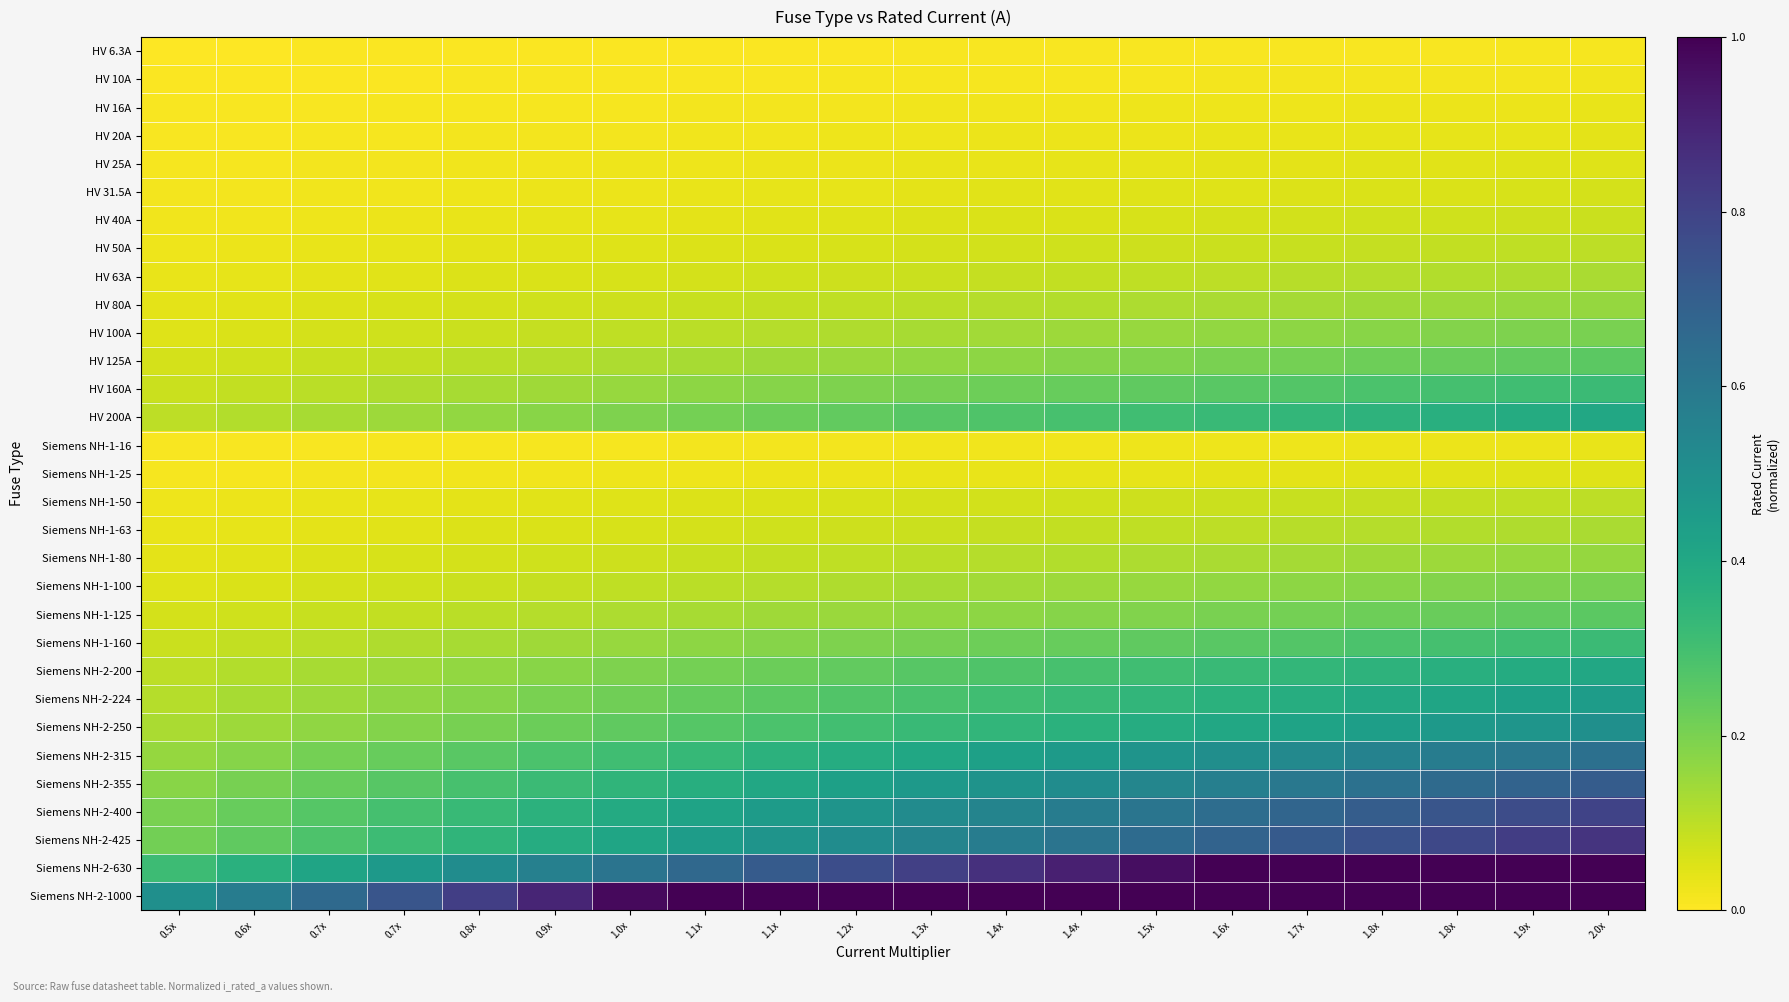

Reading right to left, list all the values displayed in this chart.

HV 6.3A: 2.0x=0.0	1.9x=0.0	1.8x=0.0	1.8x=0.0	1.7x=0.0	1.6x=0.0	1.5x=0.0	1.4x=0.0	1.4x=0.0	1.3x=0.0	1.2x=0.0	1.1x=0.0	1.1x=0.0	1.0x=0.0	0.9x=0.0	0.8x=0.0	0.7x=0.0	0.7x=0.0	0.6x=0.0	0.5x=0.0
HV 10A: 2.0x=0.0	1.9x=0.0	1.8x=0.0	1.8x=0.0	1.7x=0.0	1.6x=0.0	1.5x=0.0	1.4x=0.0	1.4x=0.0	1.3x=0.0	1.2x=0.0	1.1x=0.0	1.1x=0.0	1.0x=0.0	0.9x=0.0	0.8x=0.0	0.7x=0.0	0.7x=0.0	0.6x=0.0	0.5x=0.0
HV 16A: 2.0x=0.0	1.9x=0.0	1.8x=0.0	1.8x=0.0	1.7x=0.0	1.6x=0.0	1.5x=0.0	1.4x=0.0	1.4x=0.0	1.3x=0.0	1.2x=0.0	1.1x=0.0	1.1x=0.0	1.0x=0.0	0.9x=0.0	0.8x=0.0	0.7x=0.0	0.7x=0.0	0.6x=0.0	0.5x=0.0
HV 20A: 2.0x=0.0	1.9x=0.0	1.8x=0.0	1.8x=0.0	1.7x=0.0	1.6x=0.0	1.5x=0.0	1.4x=0.0	1.4x=0.0	1.3x=0.0	1.2x=0.0	1.1x=0.0	1.1x=0.0	1.0x=0.0	0.9x=0.0	0.8x=0.0	0.7x=0.0	0.7x=0.0	0.6x=0.0	0.5x=0.0
HV 25A: 2.0x=0.1	1.9x=0.0	1.8x=0.0	1.8x=0.0	1.7x=0.0	1.6x=0.0	1.5x=0.0	1.4x=0.0	1.4x=0.0	1.3x=0.0	1.2x=0.0	1.1x=0.0	1.1x=0.0	1.0x=0.0	0.9x=0.0	0.8x=0.0	0.7x=0.0	0.7x=0.0	0.6x=0.0	0.5x=0.0
HV 31.5A: 2.0x=0.1	1.9x=0.1	1.8x=0.1	1.8x=0.1	1.7x=0.1	1.6x=0.1	1.5x=0.0	1.4x=0.0	1.4x=0.0	1.3x=0.0	1.2x=0.0	1.1x=0.0	1.1x=0.0	1.0x=0.0	0.9x=0.0	0.8x=0.0	0.7x=0.0	0.7x=0.0	0.6x=0.0	0.5x=0.0
HV 40A: 2.0x=0.1	1.9x=0.1	1.8x=0.1	1.8x=0.1	1.7x=0.1	1.6x=0.1	1.5x=0.1	1.4x=0.1	1.4x=0.1	1.3x=0.1	1.2x=0.0	1.1x=0.0	1.1x=0.0	1.0x=0.0	0.9x=0.0	0.8x=0.0	0.7x=0.0	0.7x=0.0	0.6x=0.0	0.5x=0.0
HV 50A: 2.0x=0.1	1.9x=0.1	1.8x=0.1	1.8x=0.1	1.7x=0.1	1.6x=0.1	1.5x=0.1	1.4x=0.1	1.4x=0.1	1.3x=0.1	1.2x=0.1	1.1x=0.1	1.1x=0.1	1.0x=0.0	0.9x=0.0	0.8x=0.0	0.7x=0.0	0.7x=0.0	0.6x=0.0	0.5x=0.0
HV 63A: 2.0x=0.1	1.9x=0.1	1.8x=0.1	1.8x=0.1	1.7x=0.1	1.6x=0.1	1.5x=0.1	1.4x=0.1	1.4x=0.1	1.3x=0.1	1.2x=0.1	1.1x=0.1	1.1x=0.1	1.0x=0.1	0.9x=0.1	0.8x=0.1	0.7x=0.0	0.7x=0.0	0.6x=0.0	0.5x=0.0
HV 80A: 2.0x=0.2	1.9x=0.2	1.8x=0.1	1.8x=0.1	1.7x=0.1	1.6x=0.1	1.5x=0.1	1.4x=0.1	1.4x=0.1	1.3x=0.1	1.2x=0.1	1.1x=0.1	1.1x=0.1	1.0x=0.1	0.9x=0.1	0.8x=0.1	0.7x=0.1	0.7x=0.1	0.6x=0.0	0.5x=0.0
HV 100A: 2.0x=0.2	1.9x=0.2	1.8x=0.2	1.8x=0.2	1.7x=0.2	1.6x=0.2	1.5x=0.2	1.4x=0.1	1.4x=0.1	1.3x=0.1	1.2x=0.1	1.1x=0.1	1.1x=0.1	1.0x=0.1	0.9x=0.1	0.8x=0.1	0.7x=0.1	0.7x=0.1	0.6x=0.1	0.5x=0.1
HV 125A: 2.0x=0.2	1.9x=0.2	1.8x=0.2	1.8x=0.2	1.7x=0.2	1.6x=0.2	1.5x=0.2	1.4x=0.2	1.4x=0.2	1.3x=0.2	1.2x=0.2	1.1x=0.1	1.1x=0.1	1.0x=0.1	0.9x=0.1	0.8x=0.1	0.7x=0.1	0.7x=0.1	0.6x=0.1	0.5x=0.1
HV 160A: 2.0x=0.3	1.9x=0.3	1.8x=0.3	1.8x=0.3	1.7x=0.3	1.6x=0.3	1.5x=0.2	1.4x=0.2	1.4x=0.2	1.3x=0.2	1.2x=0.2	1.1x=0.2	1.1x=0.2	1.0x=0.2	0.9x=0.1	0.8x=0.1	0.7x=0.1	0.7x=0.1	0.6x=0.1	0.5x=0.1
HV 200A: 2.0x=0.4	1.9x=0.4	1.8x=0.4	1.8x=0.4	1.7x=0.3	1.6x=0.3	1.5x=0.3	1.4x=0.3	1.4x=0.3	1.3x=0.3	1.2x=0.2	1.1x=0.2	1.1x=0.2	1.0x=0.2	0.9x=0.2	0.8x=0.2	0.7x=0.1	0.7x=0.1	0.6x=0.1	0.5x=0.1
Siemens NH-1-16: 2.0x=0.0	1.9x=0.0	1.8x=0.0	1.8x=0.0	1.7x=0.0	1.6x=0.0	1.5x=0.0	1.4x=0.0	1.4x=0.0	1.3x=0.0	1.2x=0.0	1.1x=0.0	1.1x=0.0	1.0x=0.0	0.9x=0.0	0.8x=0.0	0.7x=0.0	0.7x=0.0	0.6x=0.0	0.5x=0.0
Siemens NH-1-25: 2.0x=0.1	1.9x=0.0	1.8x=0.0	1.8x=0.0	1.7x=0.0	1.6x=0.0	1.5x=0.0	1.4x=0.0	1.4x=0.0	1.3x=0.0	1.2x=0.0	1.1x=0.0	1.1x=0.0	1.0x=0.0	0.9x=0.0	0.8x=0.0	0.7x=0.0	0.7x=0.0	0.6x=0.0	0.5x=0.0
Siemens NH-1-50: 2.0x=0.1	1.9x=0.1	1.8x=0.1	1.8x=0.1	1.7x=0.1	1.6x=0.1	1.5x=0.1	1.4x=0.1	1.4x=0.1	1.3x=0.1	1.2x=0.1	1.1x=0.1	1.1x=0.1	1.0x=0.0	0.9x=0.0	0.8x=0.0	0.7x=0.0	0.7x=0.0	0.6x=0.0	0.5x=0.0
Siemens NH-1-63: 2.0x=0.1	1.9x=0.1	1.8x=0.1	1.8x=0.1	1.7x=0.1	1.6x=0.1	1.5x=0.1	1.4x=0.1	1.4x=0.1	1.3x=0.1	1.2x=0.1	1.1x=0.1	1.1x=0.1	1.0x=0.1	0.9x=0.1	0.8x=0.1	0.7x=0.0	0.7x=0.0	0.6x=0.0	0.5x=0.0
Siemens NH-1-80: 2.0x=0.2	1.9x=0.2	1.8x=0.1	1.8x=0.1	1.7x=0.1	1.6x=0.1	1.5x=0.1	1.4x=0.1	1.4x=0.1	1.3x=0.1	1.2x=0.1	1.1x=0.1	1.1x=0.1	1.0x=0.1	0.9x=0.1	0.8x=0.1	0.7x=0.1	0.7x=0.1	0.6x=0.0	0.5x=0.0
Siemens NH-1-100: 2.0x=0.2	1.9x=0.2	1.8x=0.2	1.8x=0.2	1.7x=0.2	1.6x=0.2	1.5x=0.2	1.4x=0.1	1.4x=0.1	1.3x=0.1	1.2x=0.1	1.1x=0.1	1.1x=0.1	1.0x=0.1	0.9x=0.1	0.8x=0.1	0.7x=0.1	0.7x=0.1	0.6x=0.1	0.5x=0.1
Siemens NH-1-125: 2.0x=0.2	1.9x=0.2	1.8x=0.2	1.8x=0.2	1.7x=0.2	1.6x=0.2	1.5x=0.2	1.4x=0.2	1.4x=0.2	1.3x=0.2	1.2x=0.2	1.1x=0.1	1.1x=0.1	1.0x=0.1	0.9x=0.1	0.8x=0.1	0.7x=0.1	0.7x=0.1	0.6x=0.1	0.5x=0.1
Siemens NH-1-160: 2.0x=0.3	1.9x=0.3	1.8x=0.3	1.8x=0.3	1.7x=0.3	1.6x=0.3	1.5x=0.2	1.4x=0.2	1.4x=0.2	1.3x=0.2	1.2x=0.2	1.1x=0.2	1.1x=0.2	1.0x=0.2	0.9x=0.1	0.8x=0.1	0.7x=0.1	0.7x=0.1	0.6x=0.1	0.5x=0.1
Siemens NH-2-200: 2.0x=0.4	1.9x=0.4	1.8x=0.4	1.8x=0.4	1.7x=0.3	1.6x=0.3	1.5x=0.3	1.4x=0.3	1.4x=0.3	1.3x=0.3	1.2x=0.2	1.1x=0.2	1.1x=0.2	1.0x=0.2	0.9x=0.2	0.8x=0.2	0.7x=0.1	0.7x=0.1	0.6x=0.1	0.5x=0.1
Siemens NH-2-224: 2.0x=0.4	1.9x=0.4	1.8x=0.4	1.8x=0.4	1.7x=0.4	1.6x=0.4	1.5x=0.3	1.4x=0.3	1.4x=0.3	1.3x=0.3	1.2x=0.3	1.1x=0.3	1.1x=0.2	1.0x=0.2	0.9x=0.2	0.8x=0.2	0.7x=0.2	0.7x=0.1	0.6x=0.1	0.5x=0.1
Siemens NH-2-250: 2.0x=0.5	1.9x=0.5	1.8x=0.5	1.8x=0.4	1.7x=0.4	1.6x=0.4	1.5x=0.4	1.4x=0.4	1.4x=0.3	1.3x=0.3	1.2x=0.3	1.1x=0.3	1.1x=0.3	1.0x=0.2	0.9x=0.2	0.8x=0.2	0.7x=0.2	0.7x=0.2	0.6x=0.1	0.5x=0.1
Siemens NH-2-315: 2.0x=0.6	1.9x=0.6	1.8x=0.6	1.8x=0.6	1.7x=0.5	1.6x=0.5	1.5x=0.5	1.4x=0.5	1.4x=0.4	1.3x=0.4	1.2x=0.4	1.1x=0.4	1.1x=0.3	1.0x=0.3	0.9x=0.3	0.8x=0.3	0.7x=0.2	0.7x=0.2	0.6x=0.2	0.5x=0.2
Siemens NH-2-355: 2.0x=0.7	1.9x=0.7	1.8x=0.7	1.8x=0.6	1.7x=0.6	1.6x=0.6	1.5x=0.5	1.4x=0.5	1.4x=0.5	1.3x=0.5	1.2x=0.4	1.1x=0.4	1.1x=0.4	1.0x=0.3	0.9x=0.3	0.8x=0.3	0.7x=0.3	0.7x=0.2	0.6x=0.2	0.5x=0.2
Siemens NH-2-400: 2.0x=0.8	1.9x=0.8	1.8x=0.7	1.8x=0.7	1.7x=0.7	1.6x=0.6	1.5x=0.6	1.4x=0.6	1.4x=0.5	1.3x=0.5	1.2x=0.5	1.1x=0.5	1.1x=0.4	1.0x=0.4	0.9x=0.4	0.8x=0.3	0.7x=0.3	0.7x=0.3	0.6x=0.2	0.5x=0.2
Siemens NH-2-425: 2.0x=0.8	1.9x=0.8	1.8x=0.8	1.8x=0.7	1.7x=0.7	1.6x=0.7	1.5x=0.6	1.4x=0.6	1.4x=0.6	1.3x=0.5	1.2x=0.5	1.1x=0.5	1.1x=0.4	1.0x=0.4	0.9x=0.4	0.8x=0.3	0.7x=0.3	0.7x=0.3	0.6x=0.2	0.5x=0.2
Siemens NH-2-630: 2.0x=1.3	1.9x=1.2	1.8x=1.2	1.8x=1.1	1.7x=1.1	1.6x=1.0	1.5x=1.0	1.4x=0.9	1.4x=0.9	1.3x=0.8	1.2x=0.8	1.1x=0.7	1.1x=0.7	1.0x=0.6	0.9x=0.6	0.8x=0.5	0.7x=0.5	0.7x=0.4	0.6x=0.4	0.5x=0.3
Siemens NH-2-1000: 2.0x=2.0	1.9x=1.9	1.8x=1.8	1.8x=1.8	1.7x=1.7	1.6x=1.6	1.5x=1.5	1.4x=1.4	1.4x=1.4	1.3x=1.3	1.2x=1.2	1.1x=1.1	1.1x=1.1	1.0x=1.0	0.9x=0.9	0.8x=0.8	0.7x=0.7	0.7x=0.7	0.6x=0.6	0.5x=0.5